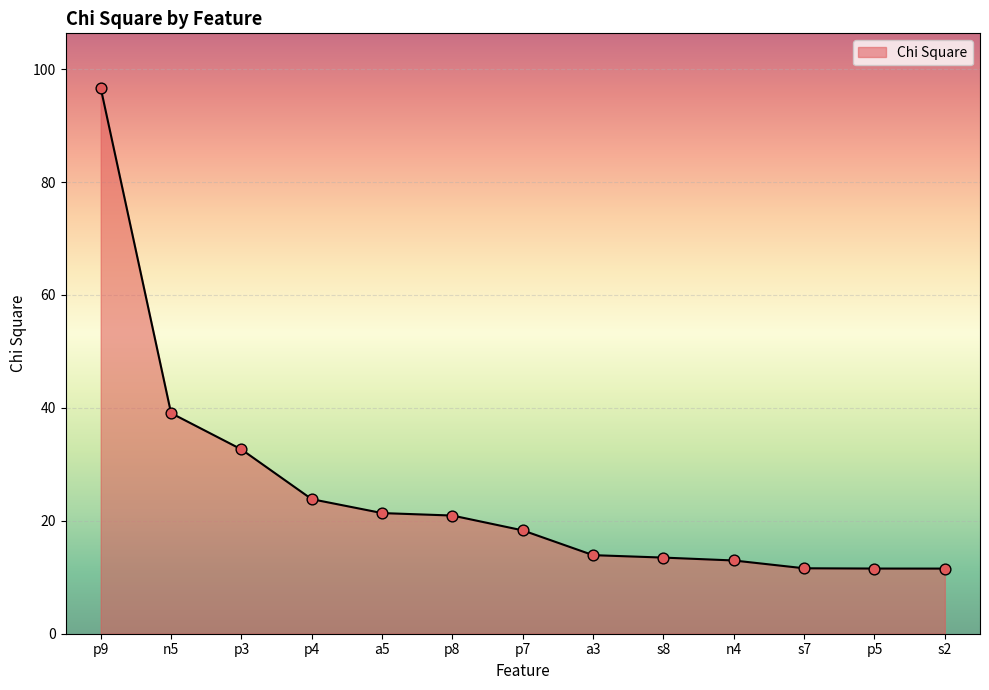

Approximately how many times larger is the value at p4 compared to p3?

0.7